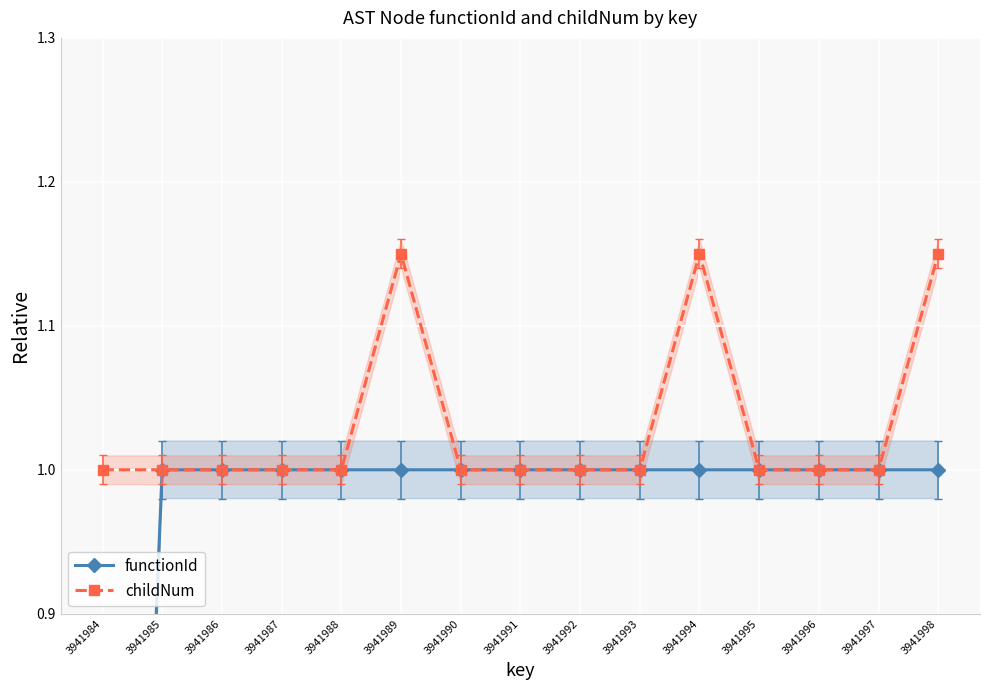

How many values in functionId are above zero?

14